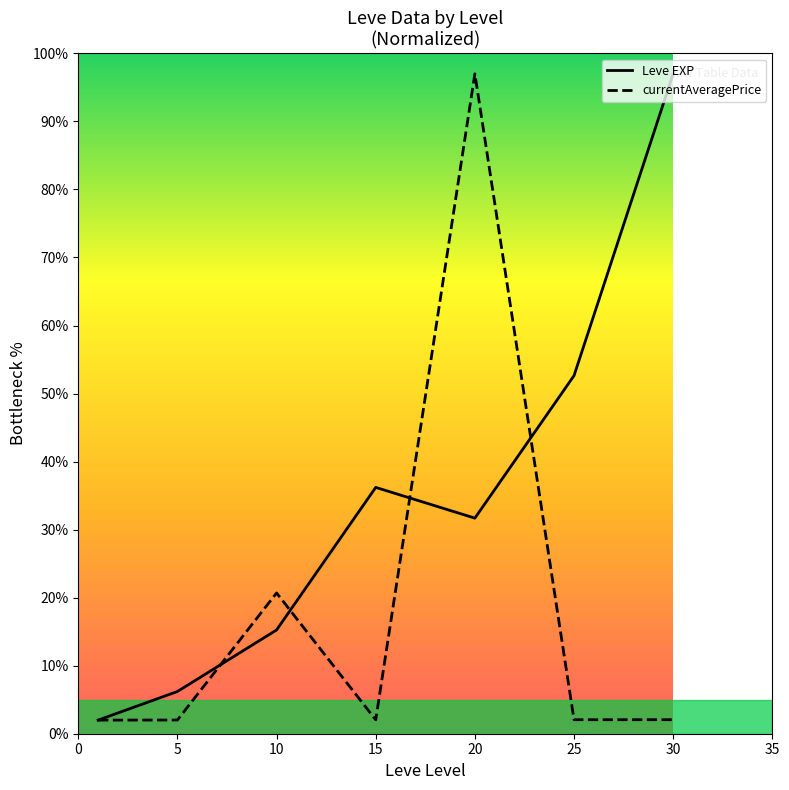

True or false: Leve EXP has a value of 31.7 at 20.

True